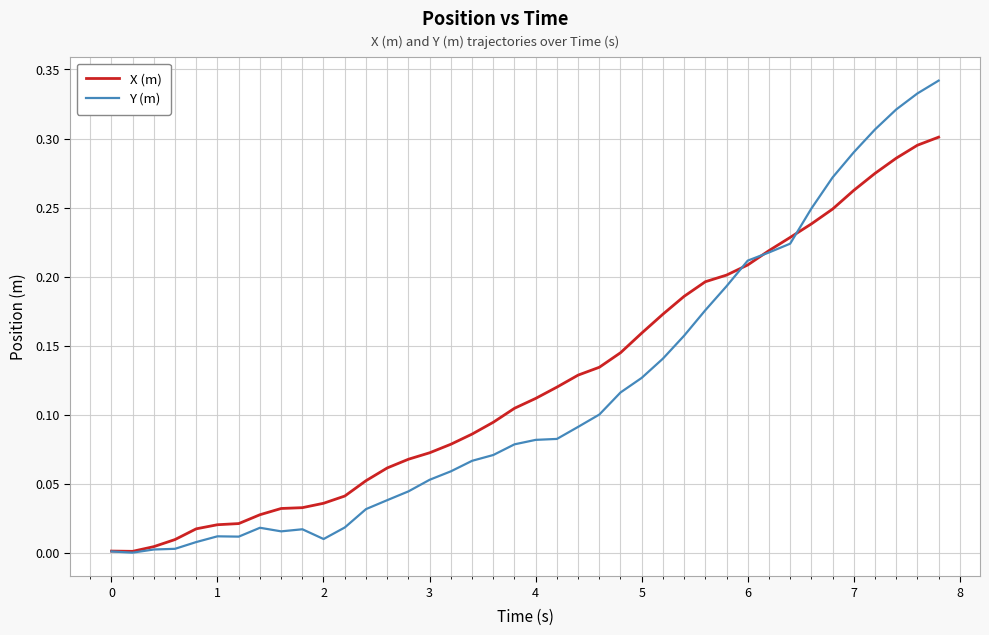

Rank the series by their average value, from lowest to highest.

Y (m), X (m)